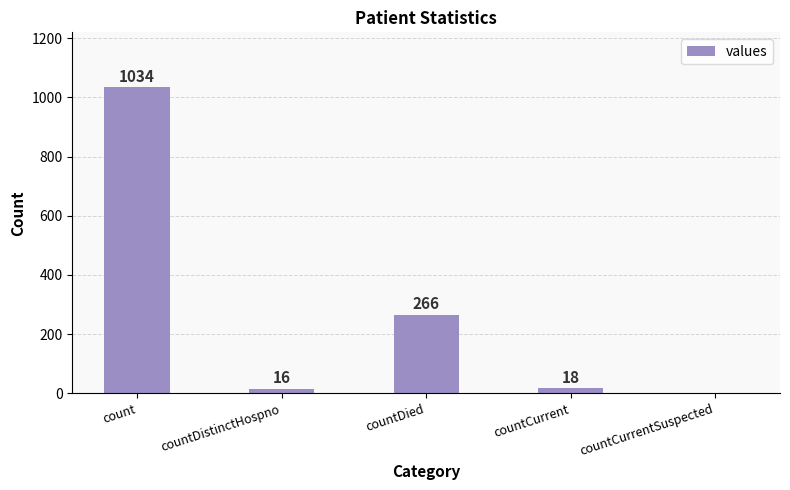

What is the greatest value displayed?

1034